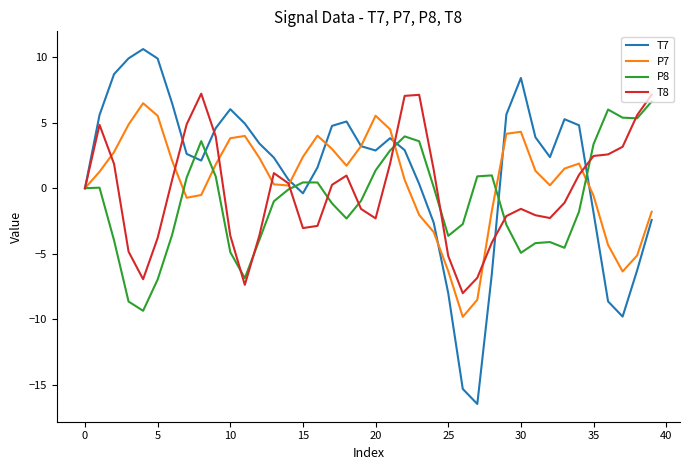

What is the maximum value for T8?

7.2